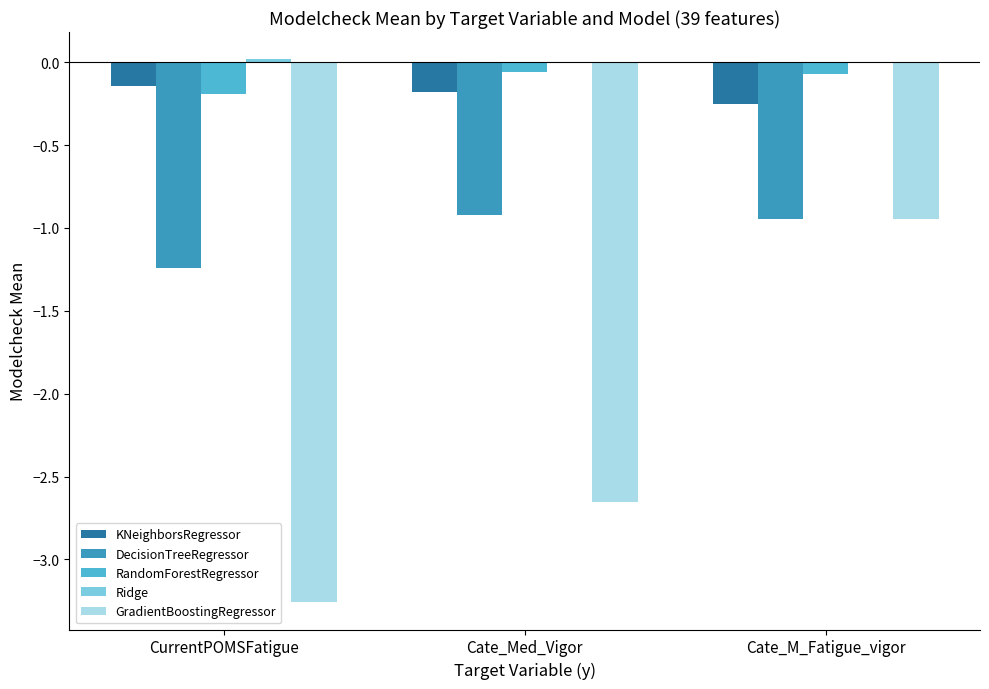

Is the value of KNeighborsRegressor at Cate_M_Fatigue_vigor greater than the value of GradientBoostingRegressor at Cate_M_Fatigue_vigor?

Yes